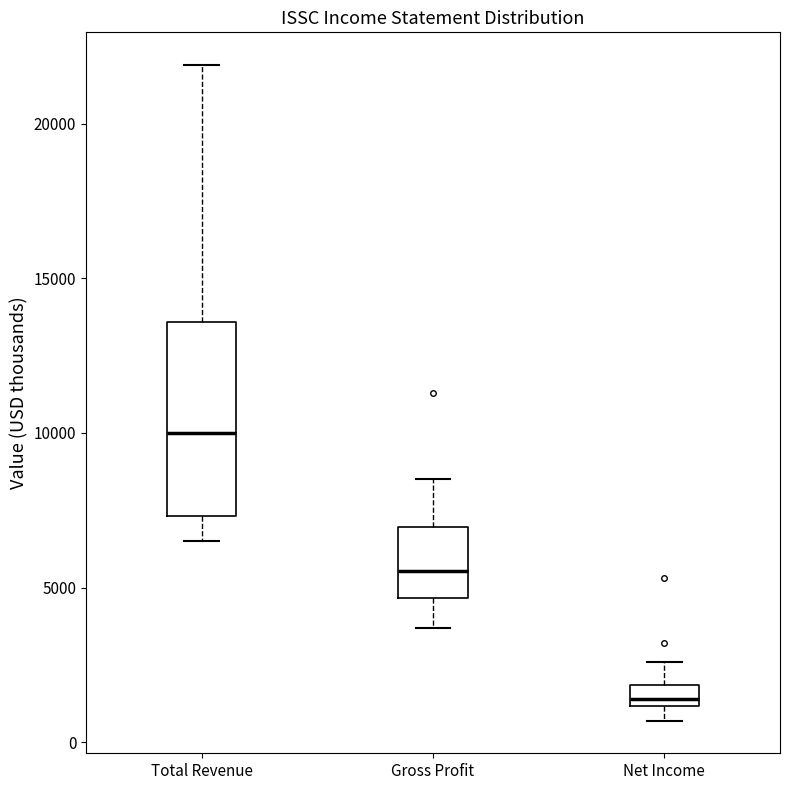

Comparing the boxes themselves (not the whiskers), which one is the tallest?

Total Revenue